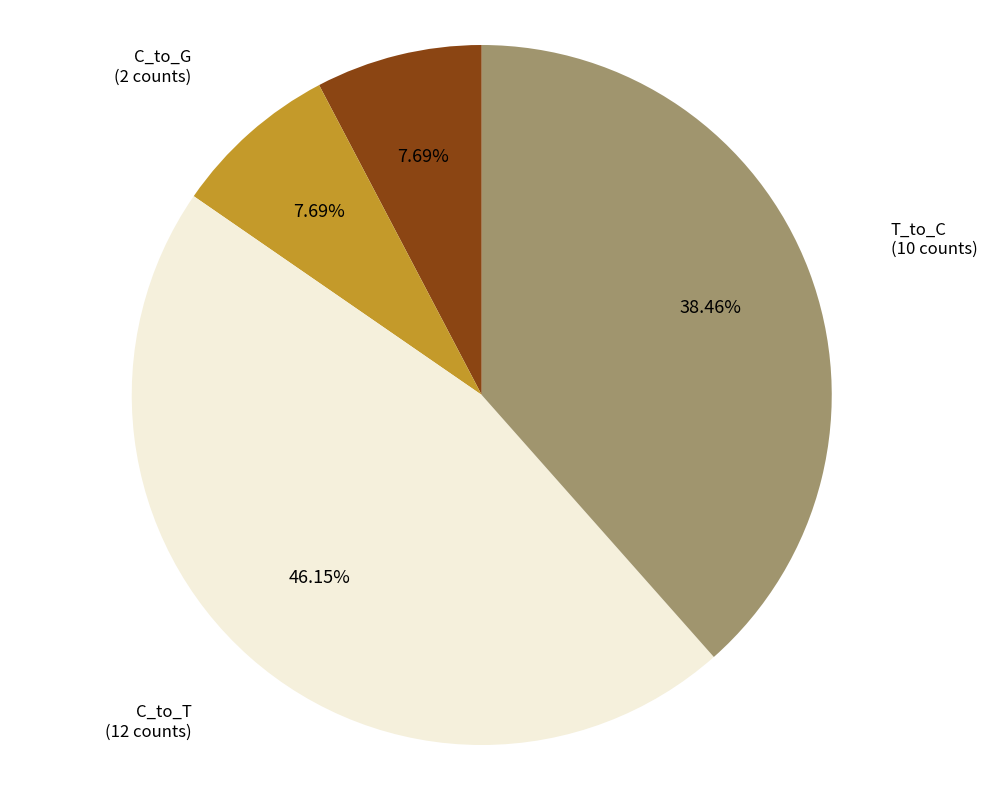

Approximately how many times larger is the value at T_to_C compared to C_to_T?

0.8